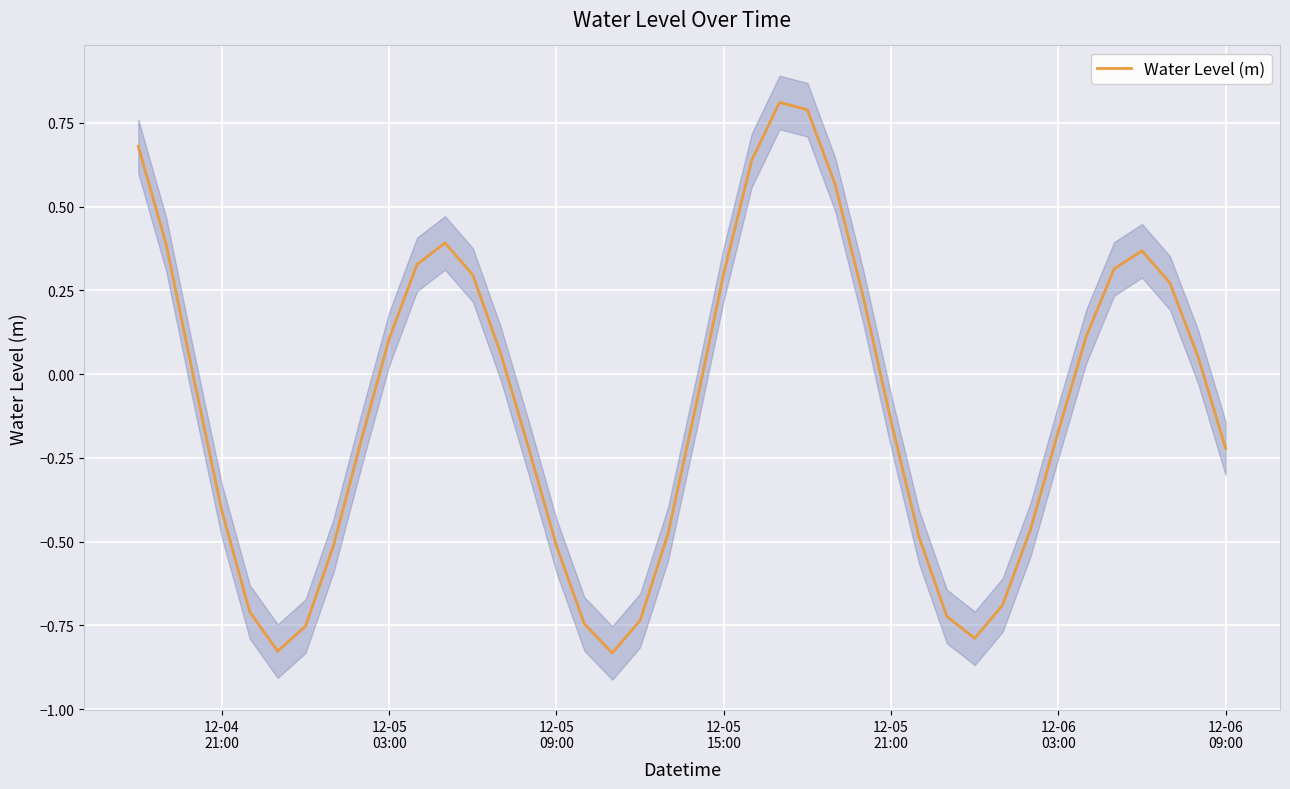

What is the difference between the maximum and minimum values?

1.6